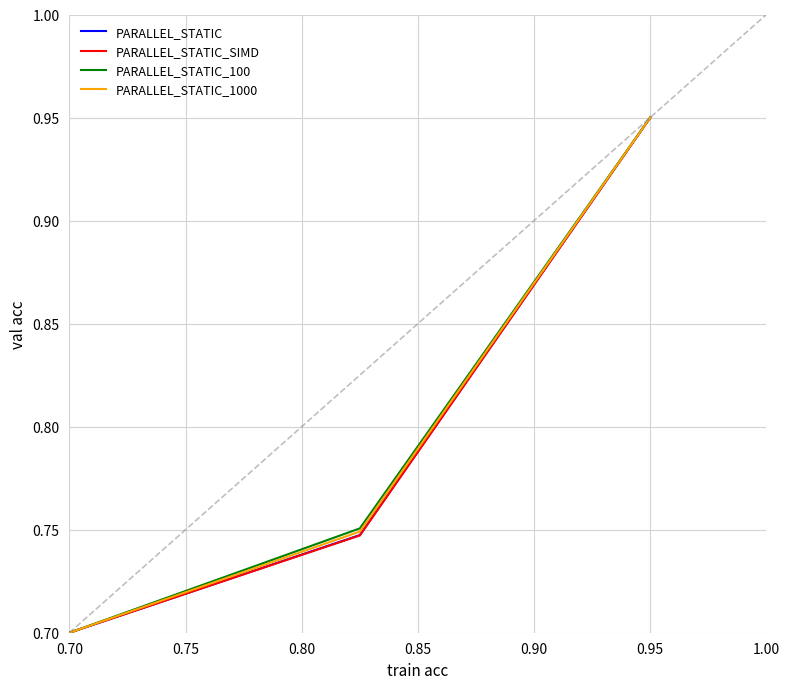

Does the chart have visible grid lines?

Yes